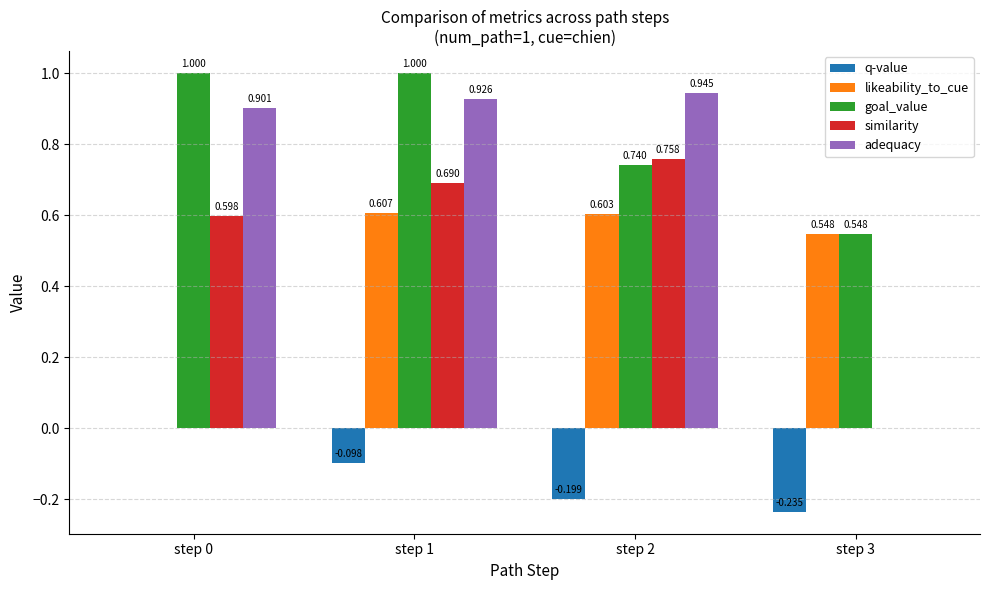

Are the bars horizontal?

No